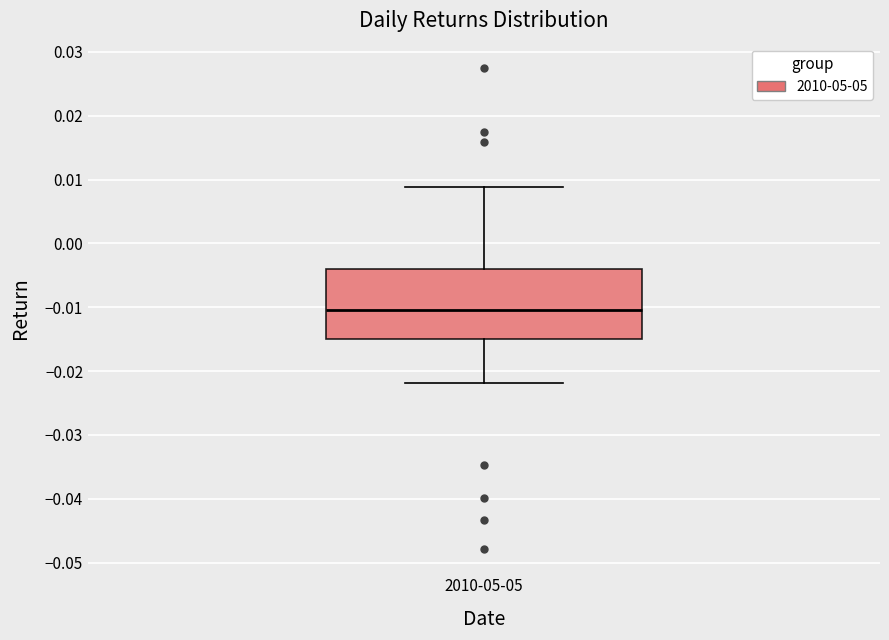

Transcribe this box plot: give where the median line is, the range the box spans, and where the two whiskers end, as read against the y-axis. The values are not printed on the chart, so give them approximately, as read against the axis.

median -0.010, box -0.015 to -0.004, whiskers -0.022 to 0.009